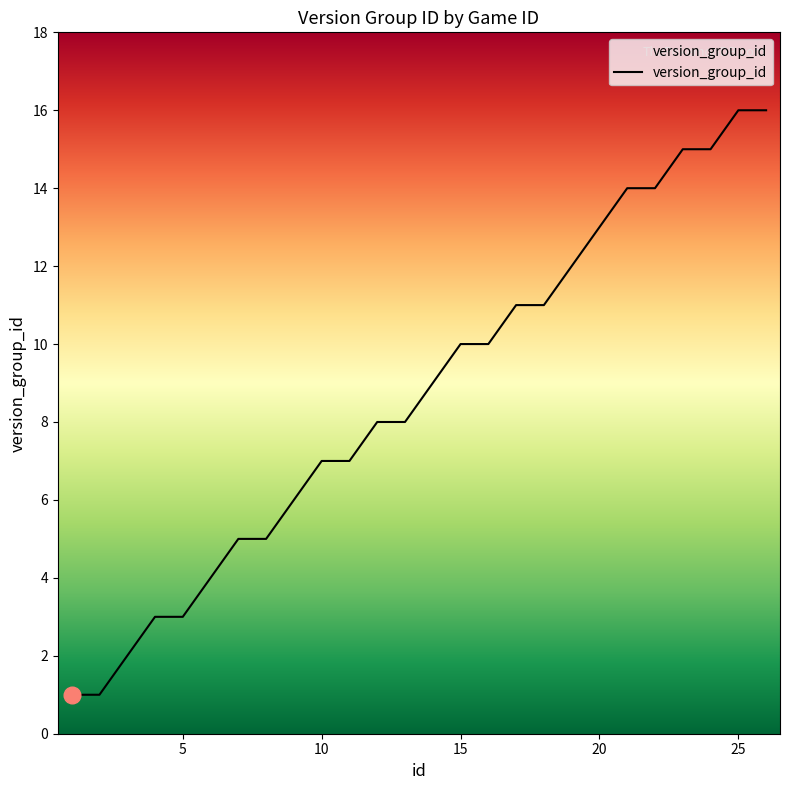

What is the average value?

9